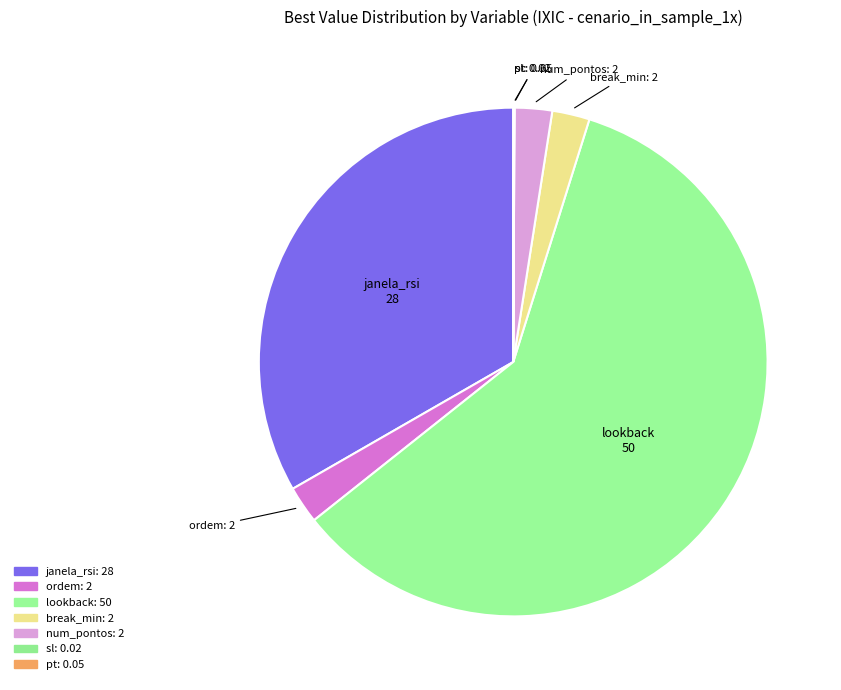

Between janela_rsi and num_pontos, which is larger?

janela_rsi